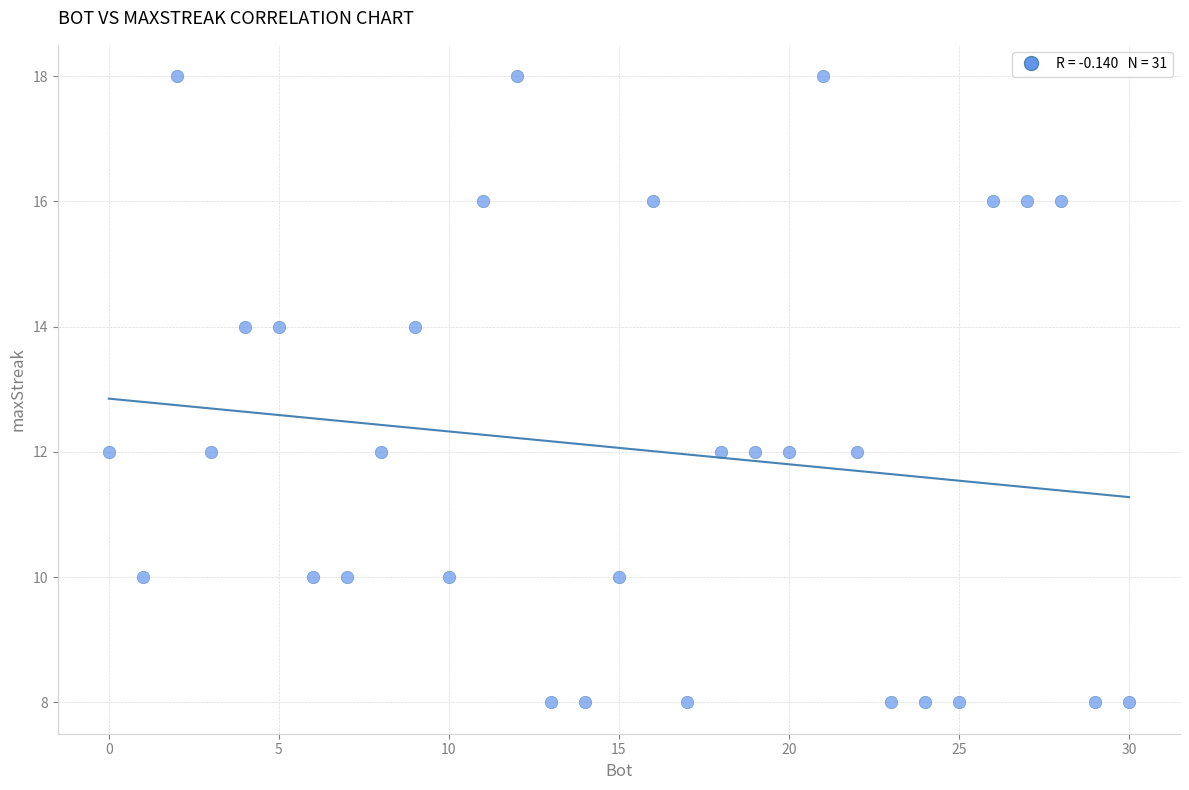

What is the range of X values (max minus min)?

30